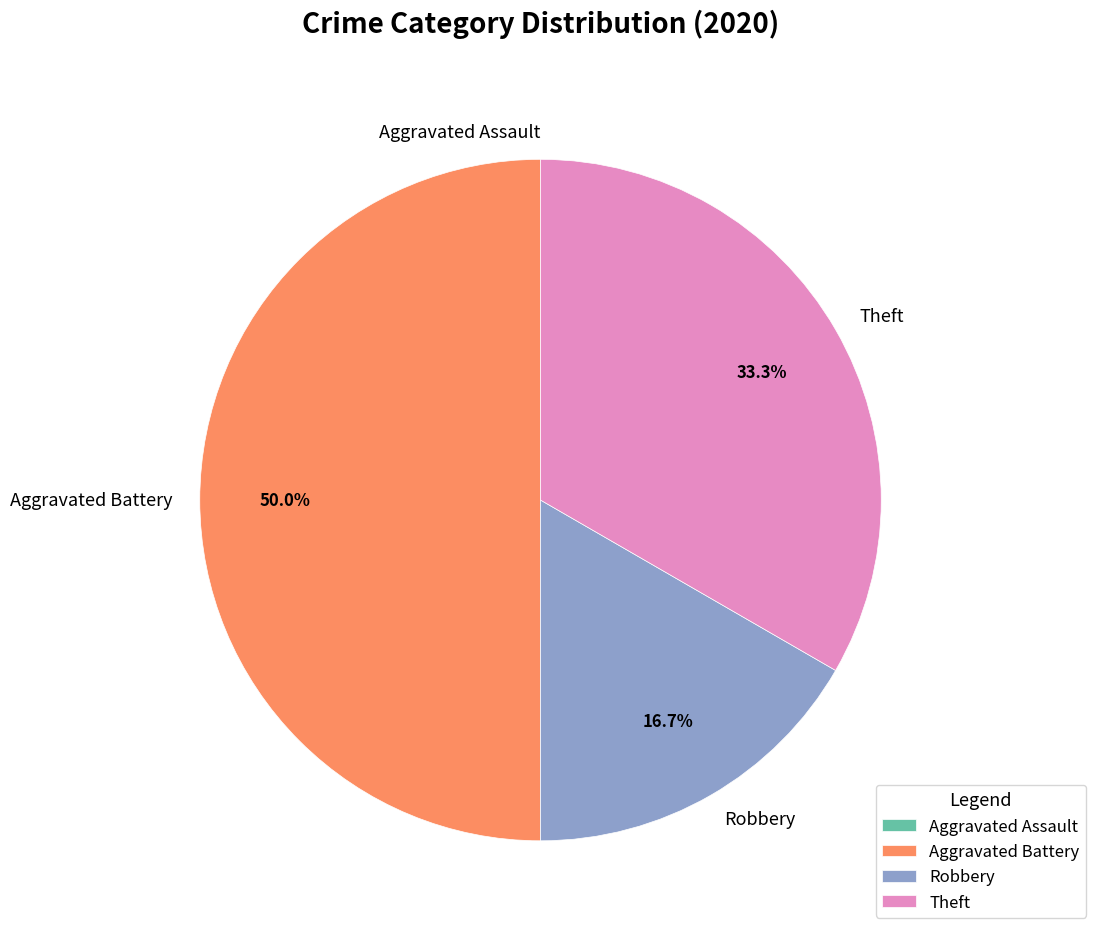

To the nearest percent, what is the average slice percentage?

25%